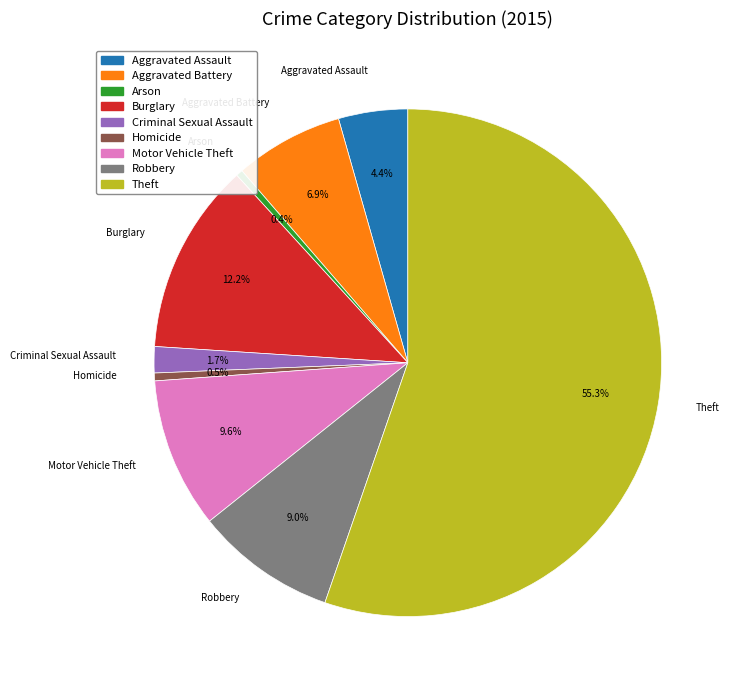

Does Theft account for over 50% of the chart?

Yes